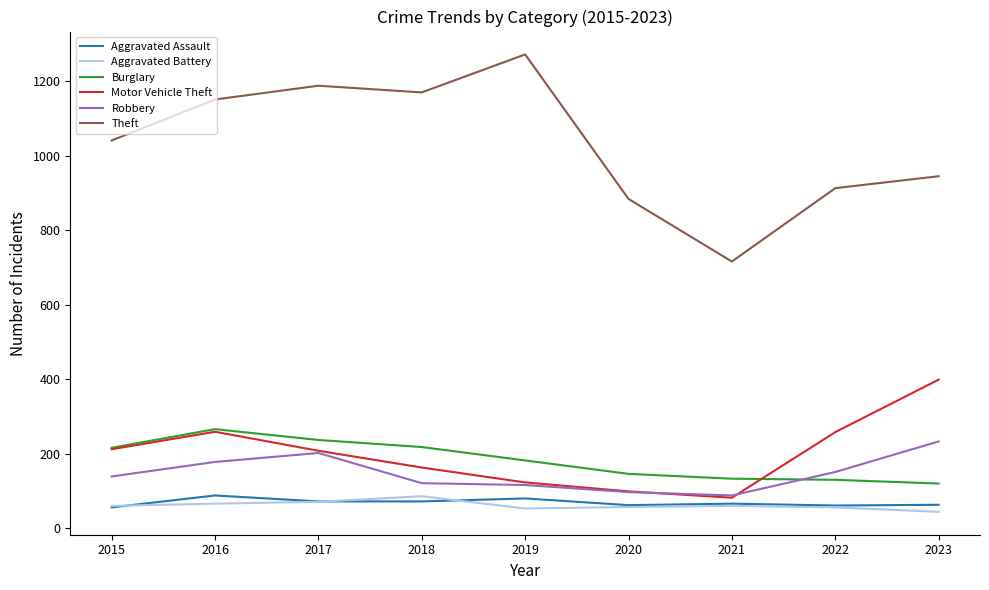

What is the approximate value of Burglary at 2018?

218